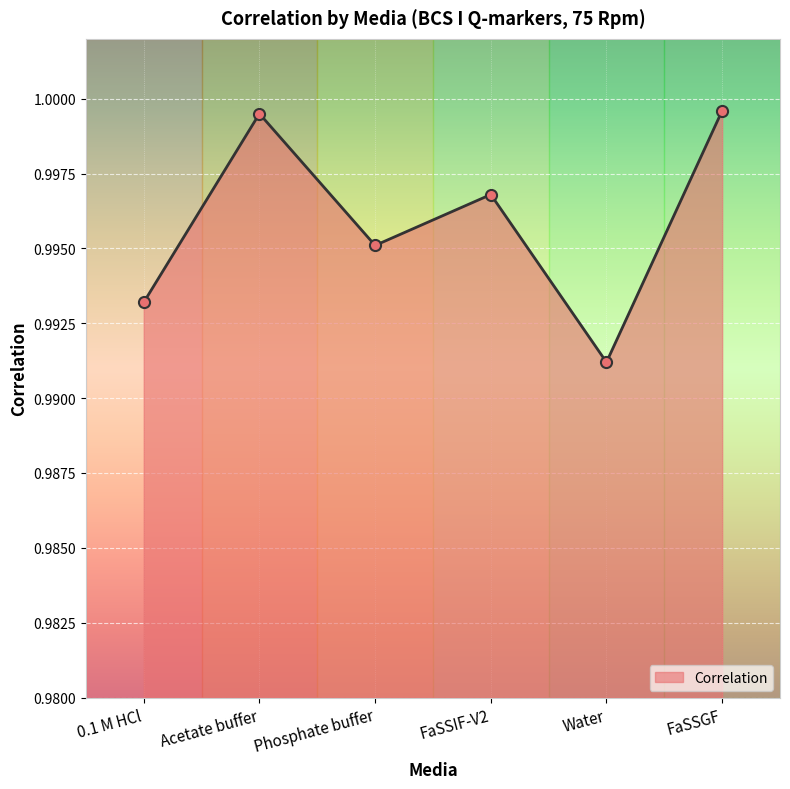

True or false: the data shows 0.3 at 0.1 M HCl.

False